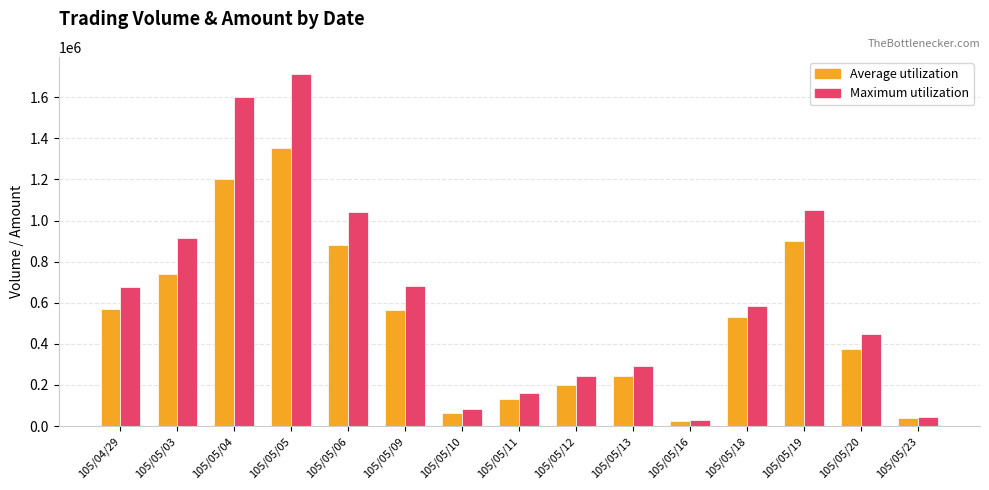

Rank the series at 105/05/11 from highest to lowest value.

Maximum utilization, Average utilization